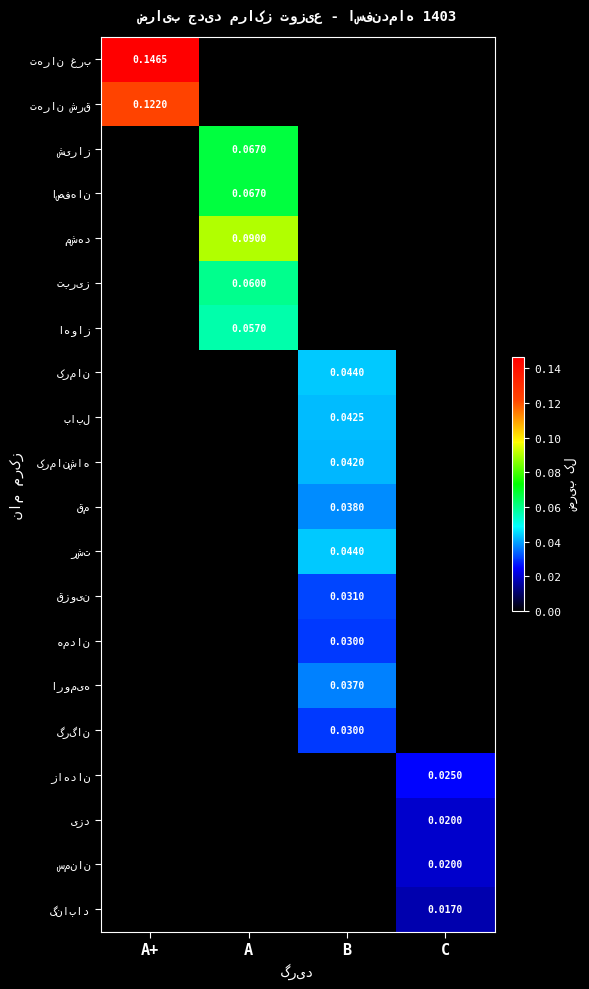

Which series has the largest total across all categories?

تهران غرب